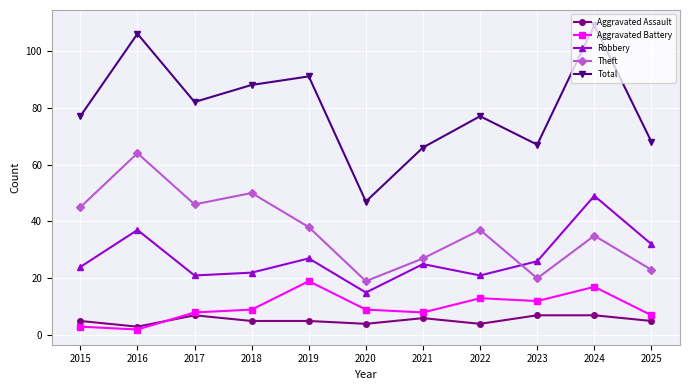

True or false: Theft and Aggravated Assault cross at least once.

False